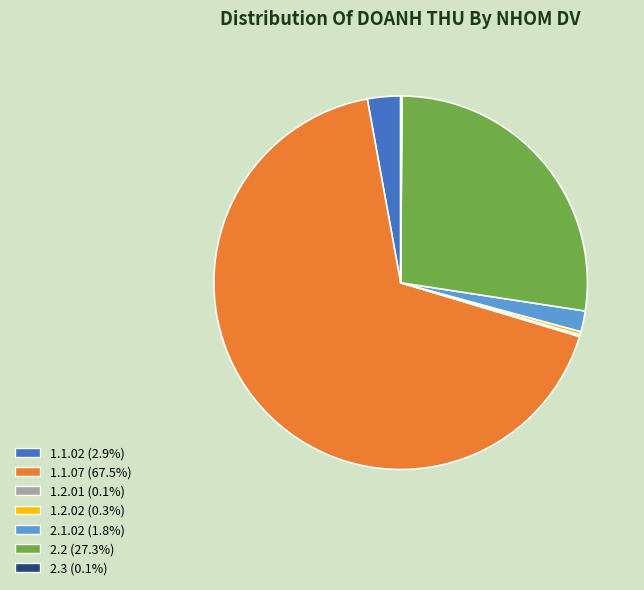

Is the sum of 1.2.02 (0.3%) and 1.1.02 (2.9%) greater than half?

No